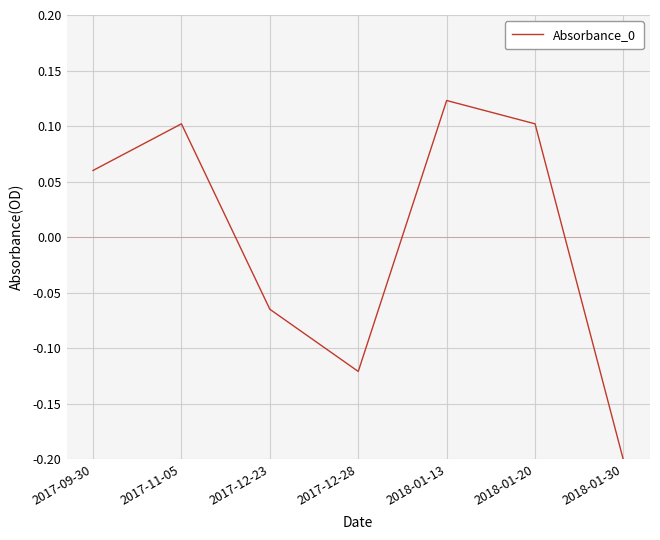

At which category does the chart reach its minimum across all series?

2018-01-30